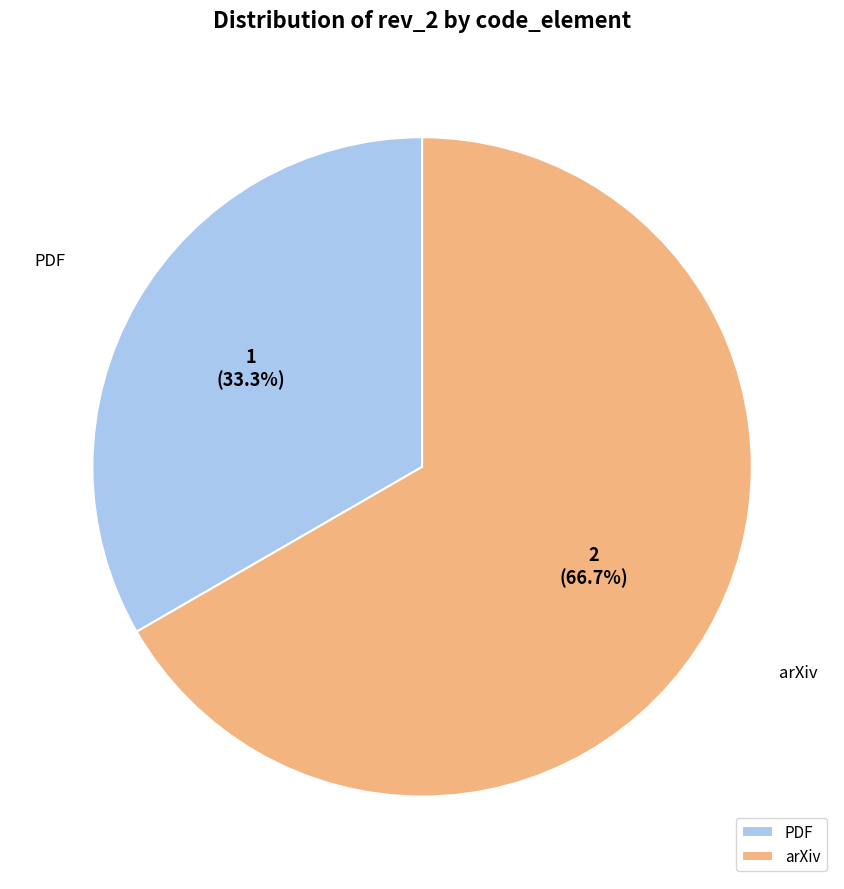

What is the ratio of the value at PDF to the value at arXiv?

0.5